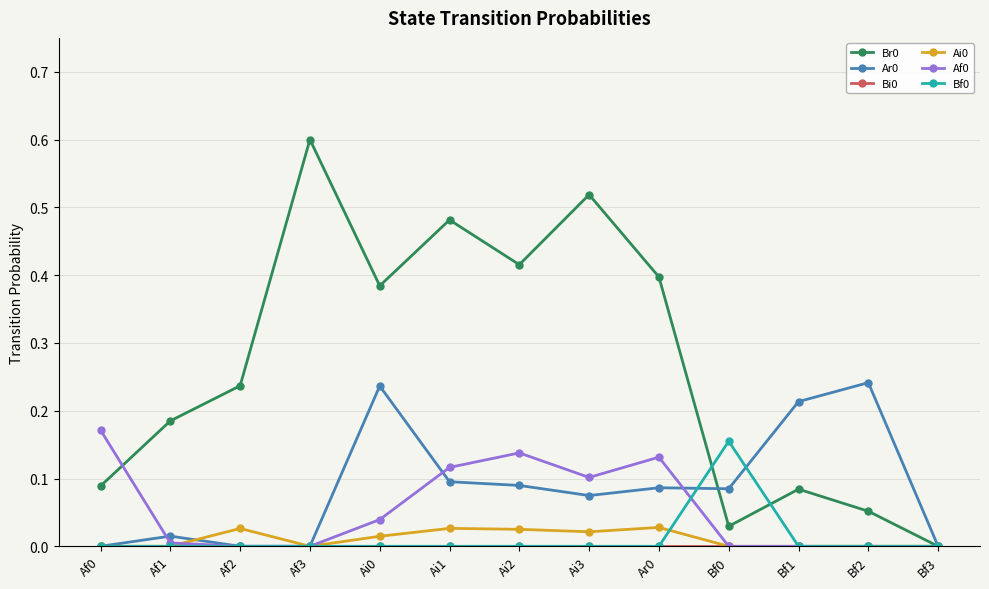

What is the label of the 7th point from the right?

Ai2